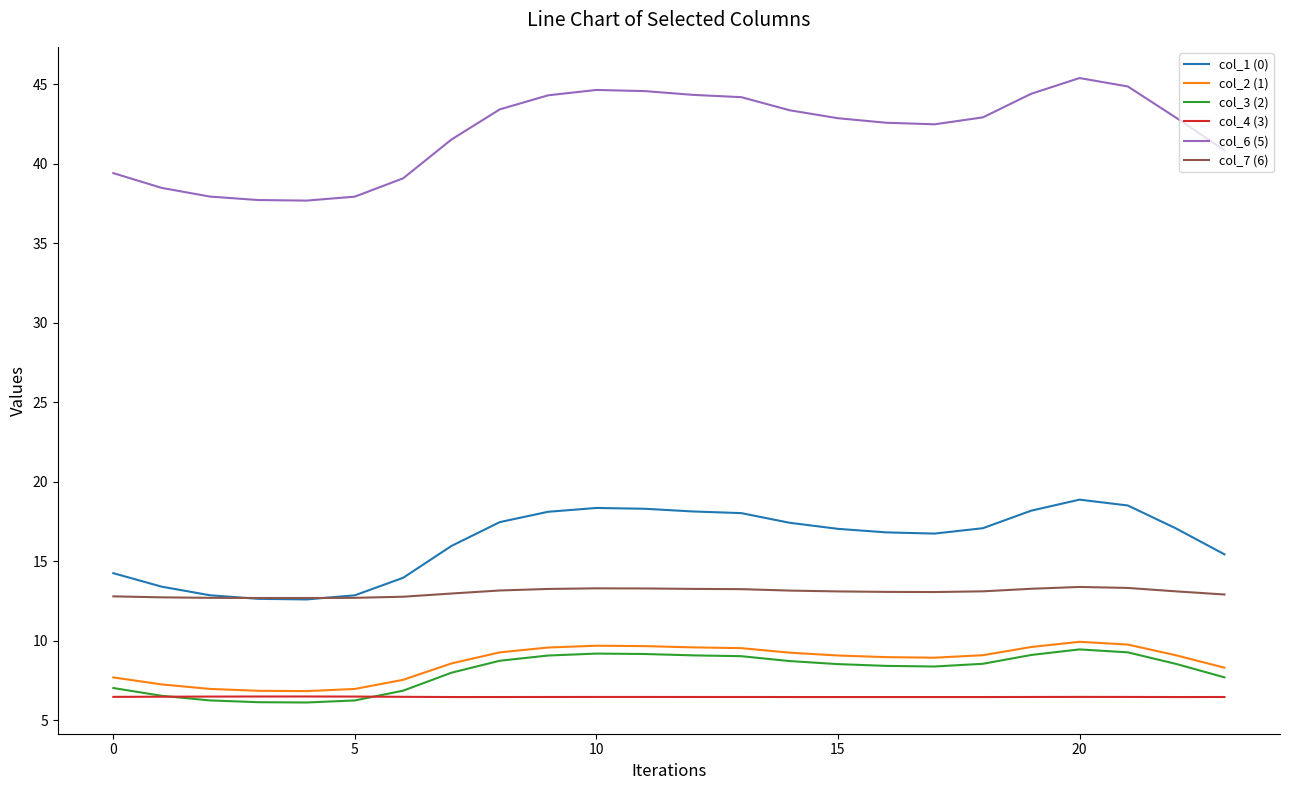

What is the minimum value shown in the chart?

6.1